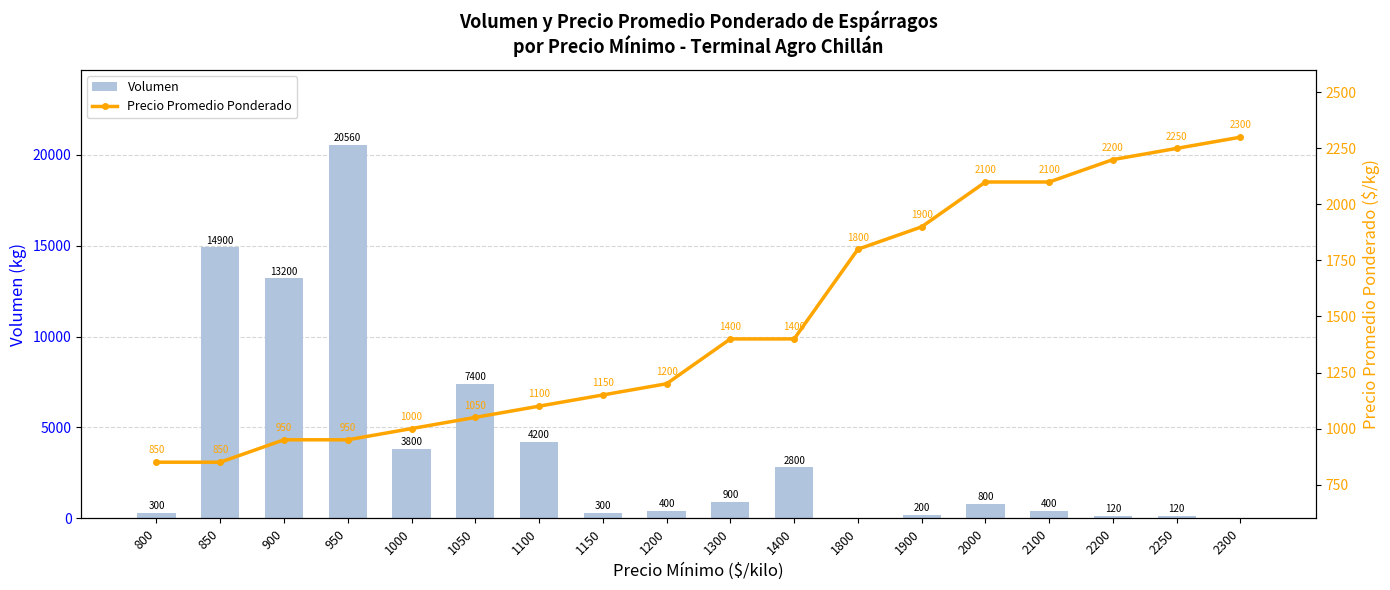

What is the total value across all series at 1400?

4200